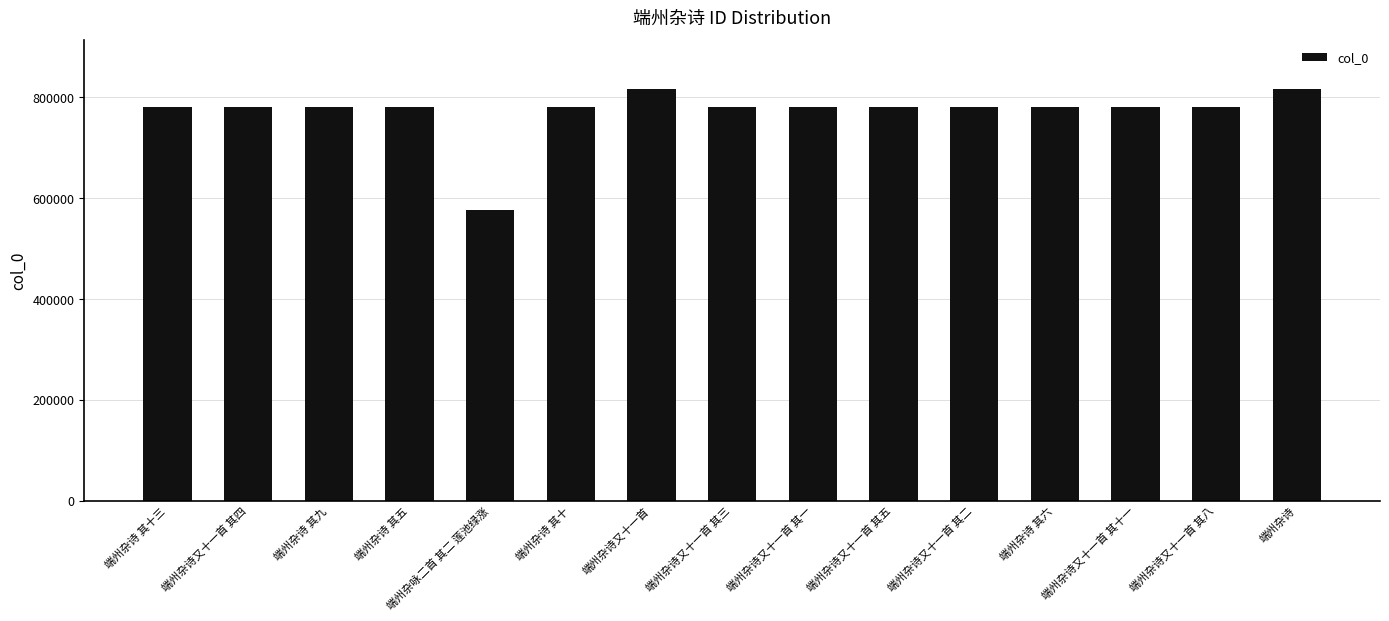

What is the difference between the maximum and minimum values?

239303